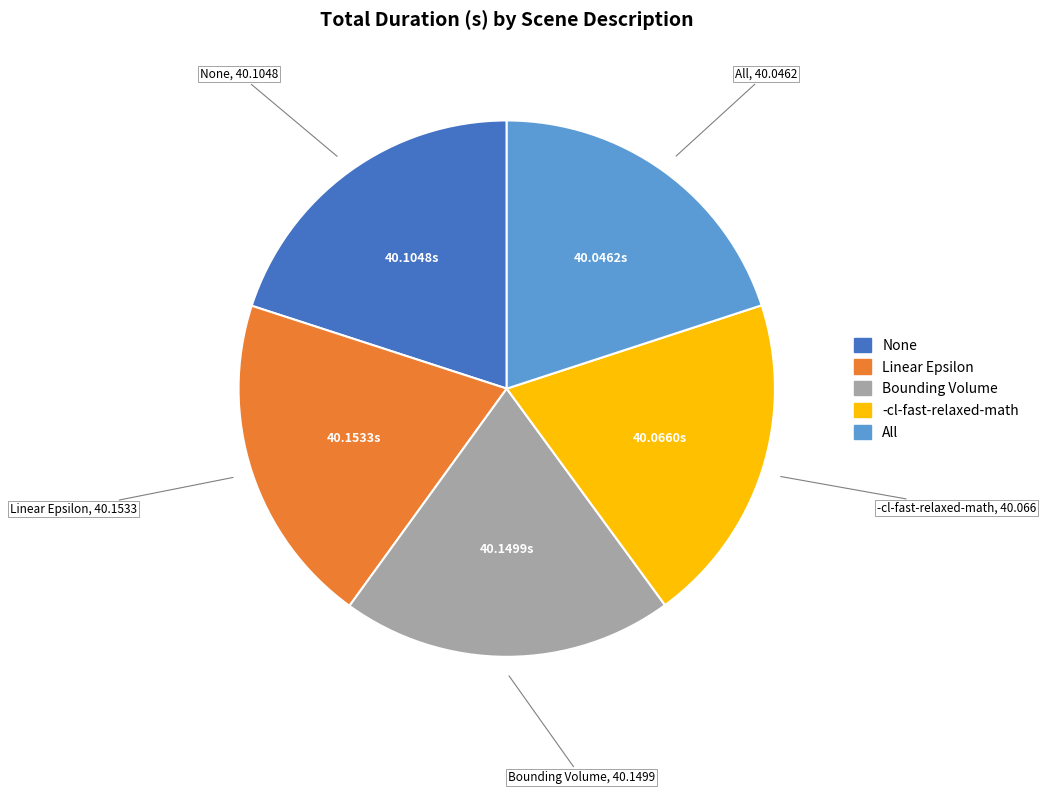

True or false: Linear Epsilon accounts for 11% of the total.

False